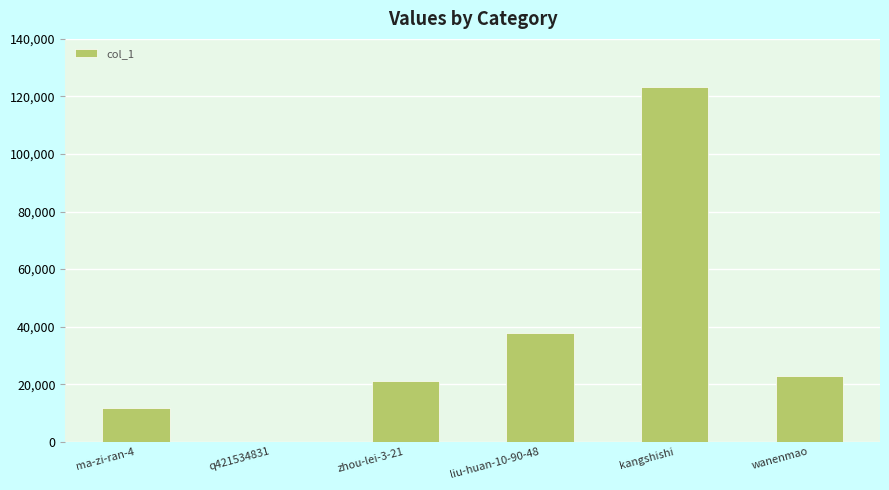

Which label corresponds to the largest value in the chart?

kangshishi